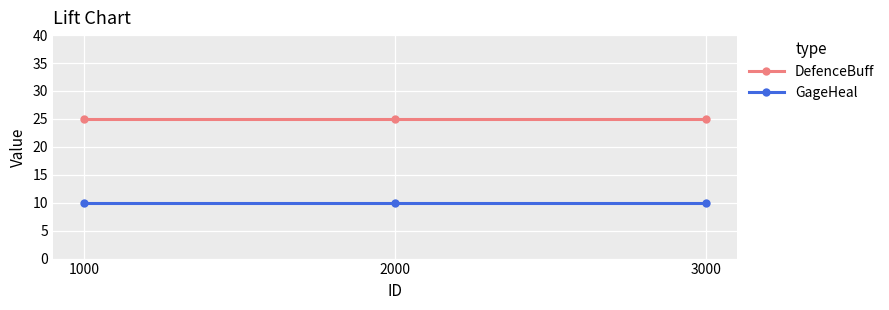

Reading right to left, extract all data points from this chart.

DefenceBuff: 3000=25	2000=25	1000=25
GageHeal: 3000=10	2000=10	1000=10